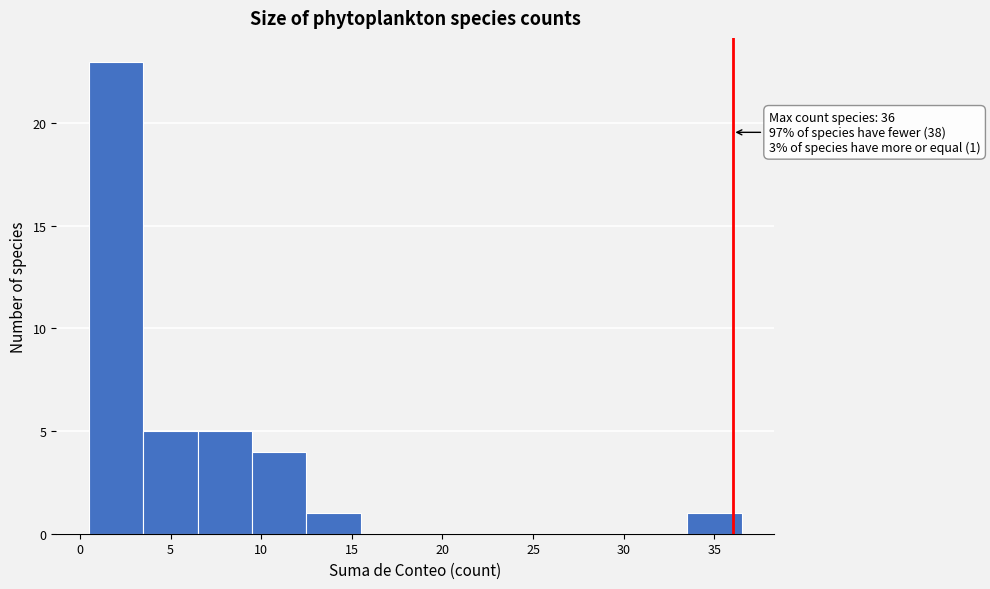

Over which range of the x-axis is the bar tallest?

0.5 to 3.5